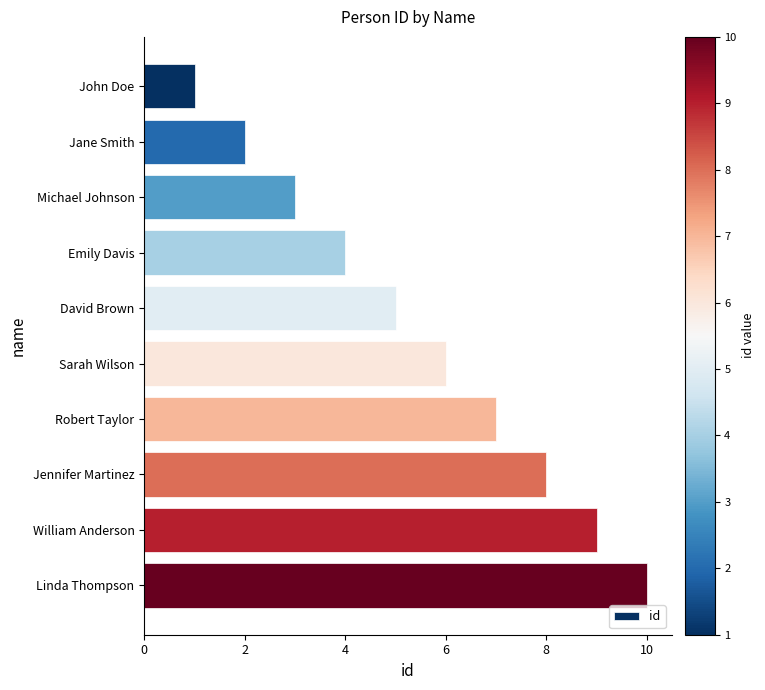

What is the change in value from Sarah Wilson to William Anderson?

+3